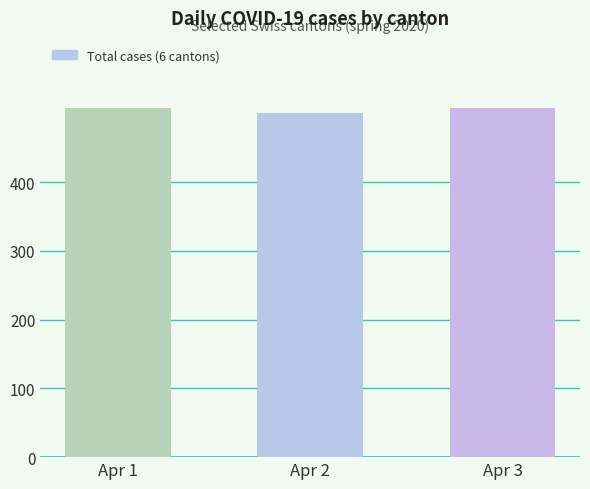

Which category has the lowest value across all series?

Apr 2